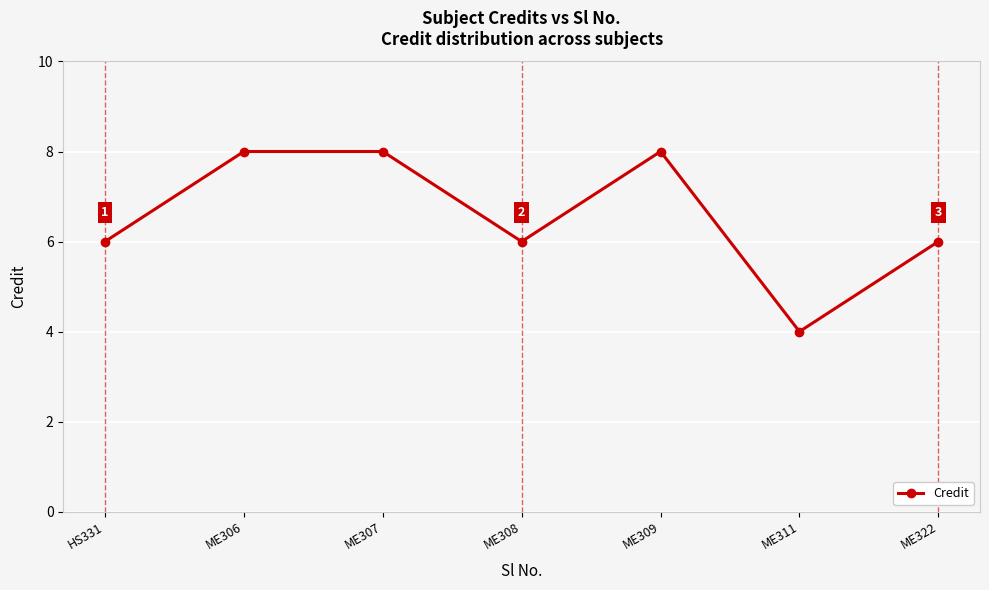

What is the label of the 7th point from the left?

ME322